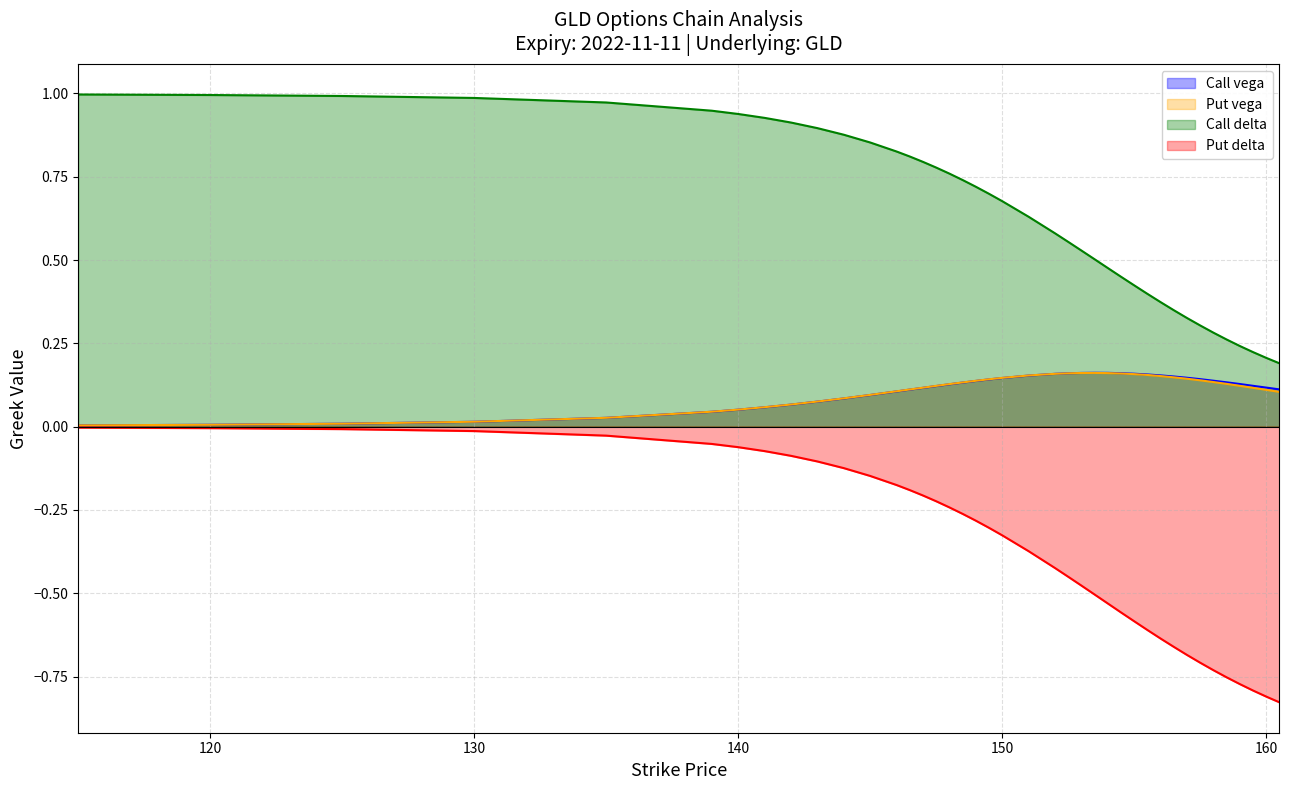

Where is the first local maximum for Put vega?

153.5